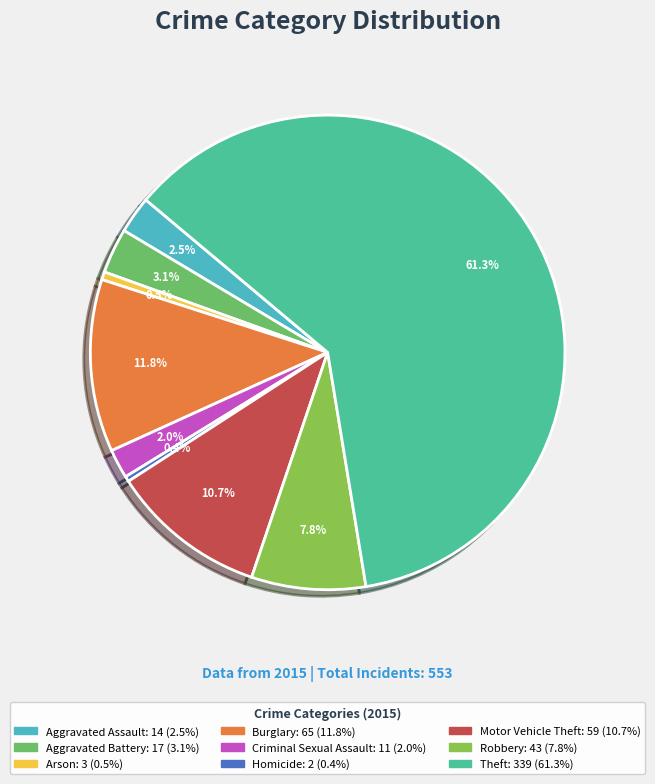

The Homicide slice represents 0% of the pie. True or false?

True